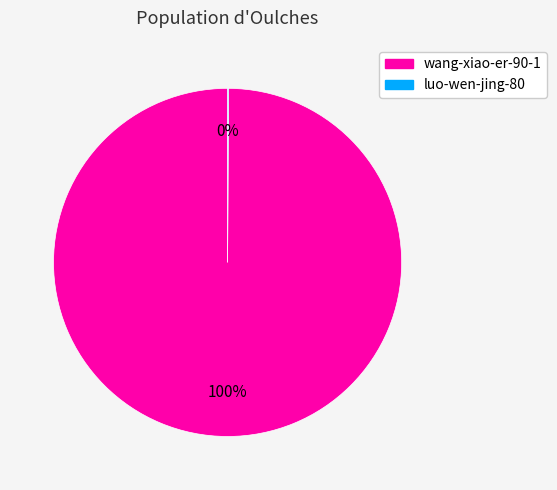

Which category accounts for the majority?

wang-xiao-er-90-1